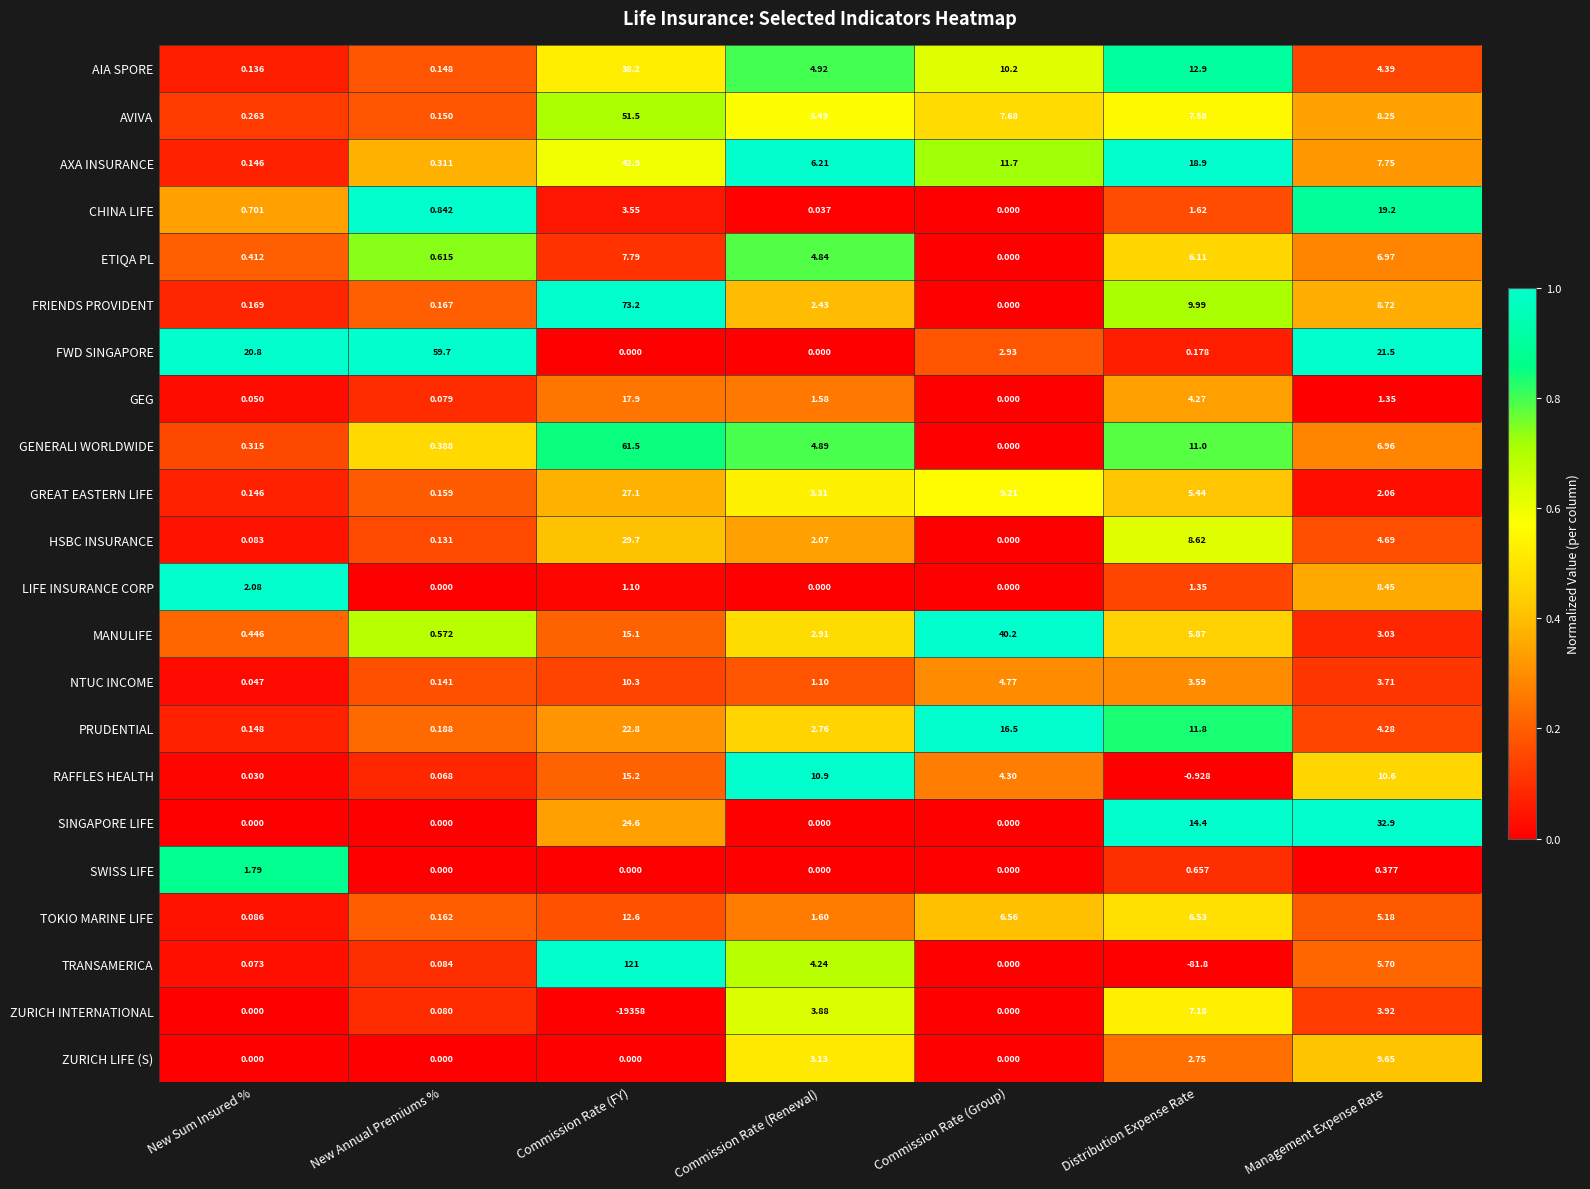

At which label does AIA SPORE first exceed 4?

Commission Rate (FY)